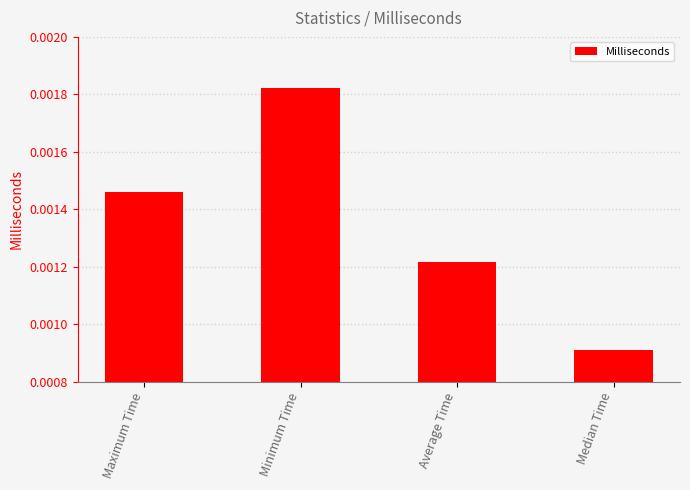

Which label corresponds to the smallest value in the chart?

Median Time